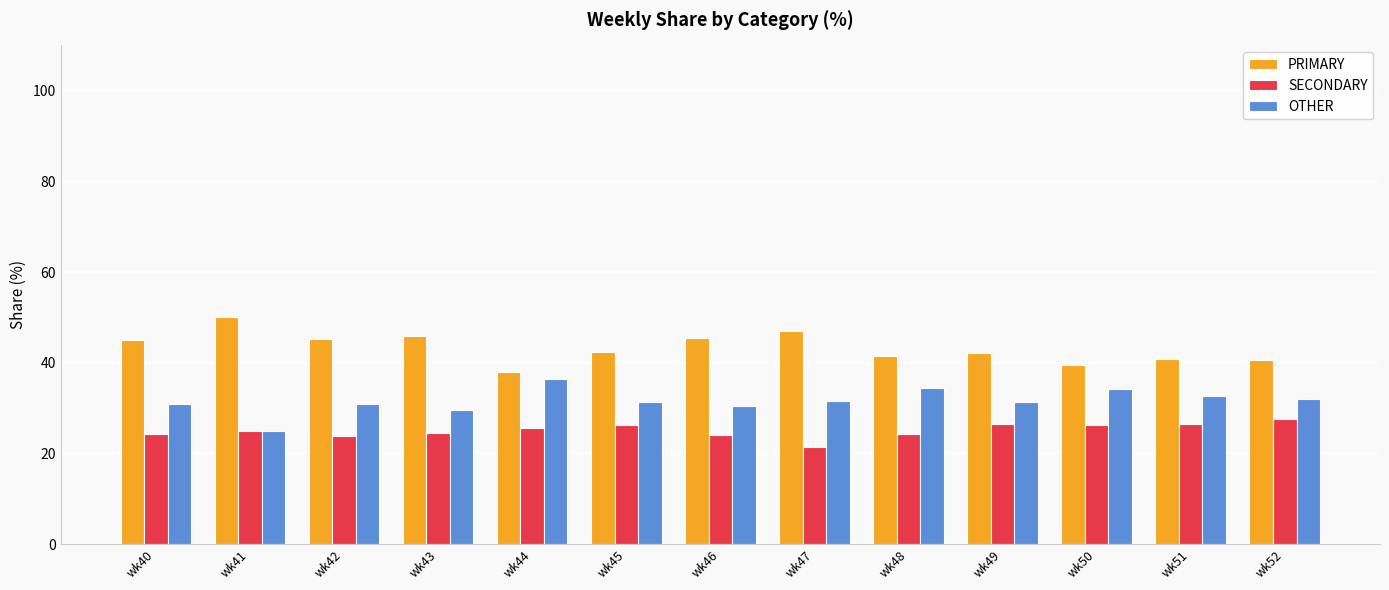

How many bars are there in total?

39